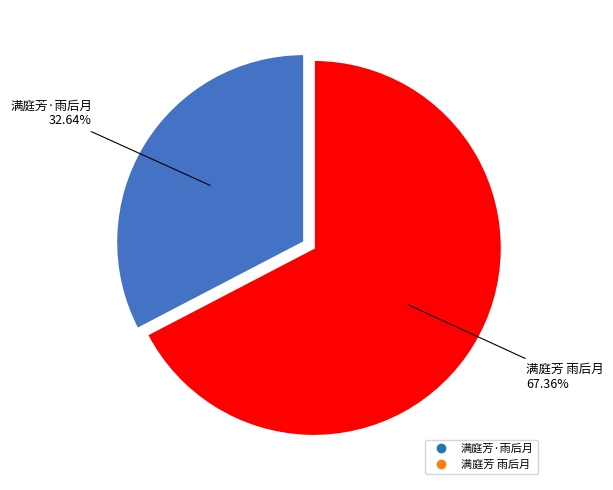

To the nearest percent, what percentage of the pie is 满庭芳 雨后月?

67%